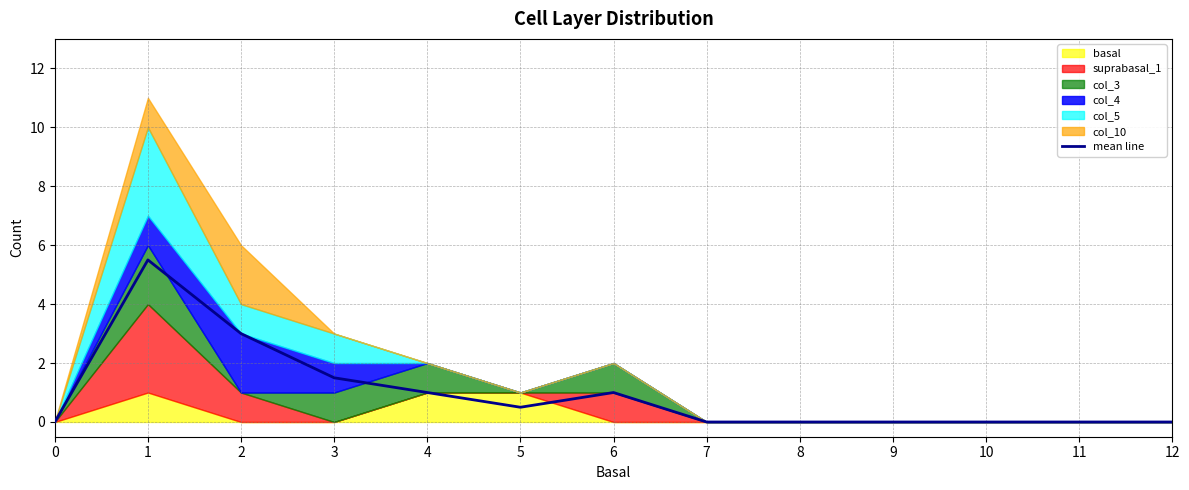

How many points are lower than both their immediate neighbors (excluding endpoints)?

1